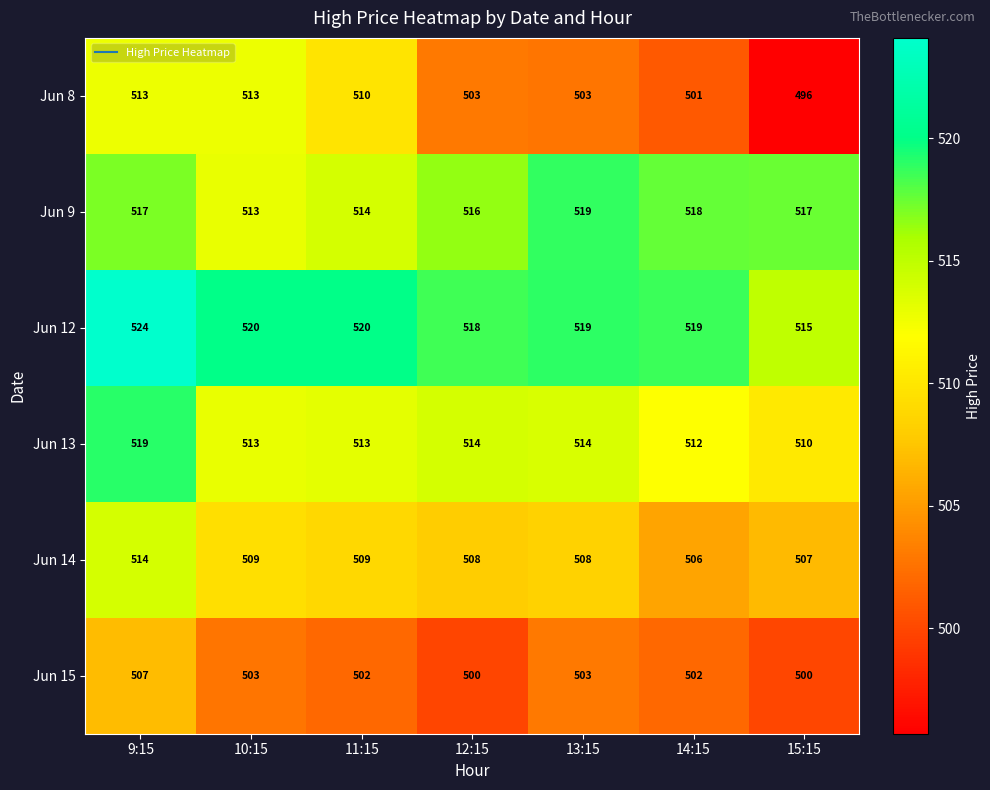

What is the sum of the Jun 13 values at 12:15 and 14:15?

1026